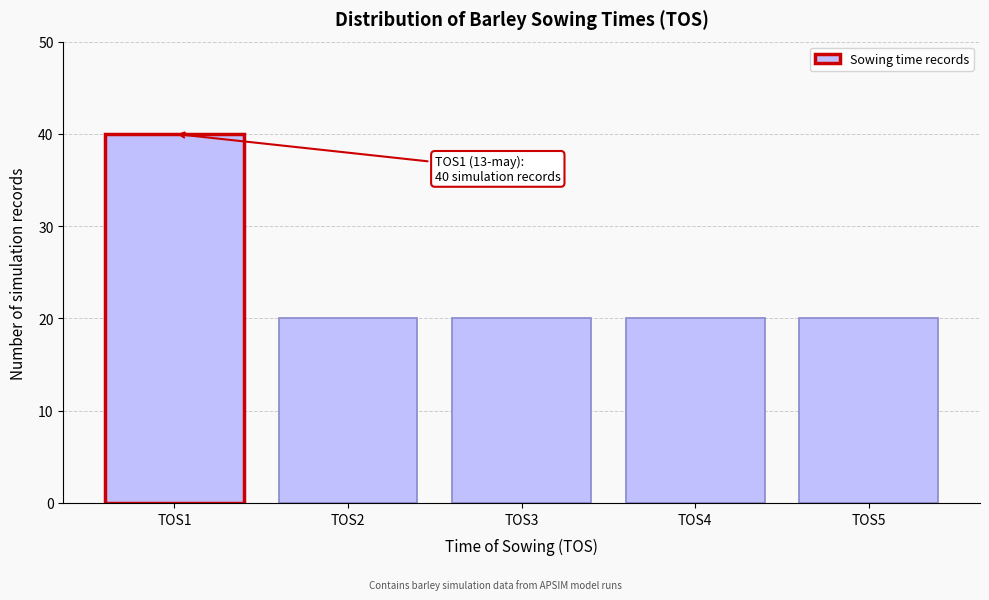

Reading right to left, list all the values displayed in this chart.

20	20	20	20	40